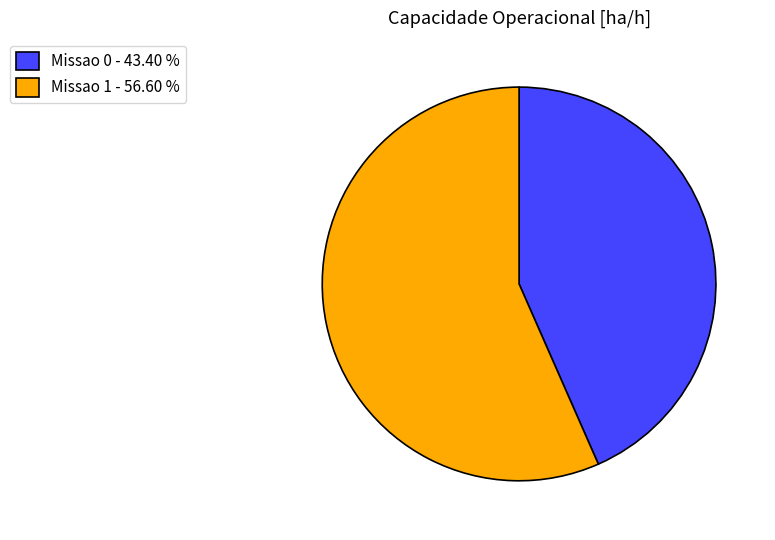

Rank the categories by value from highest to lowest.

Missao 1, Missao 0